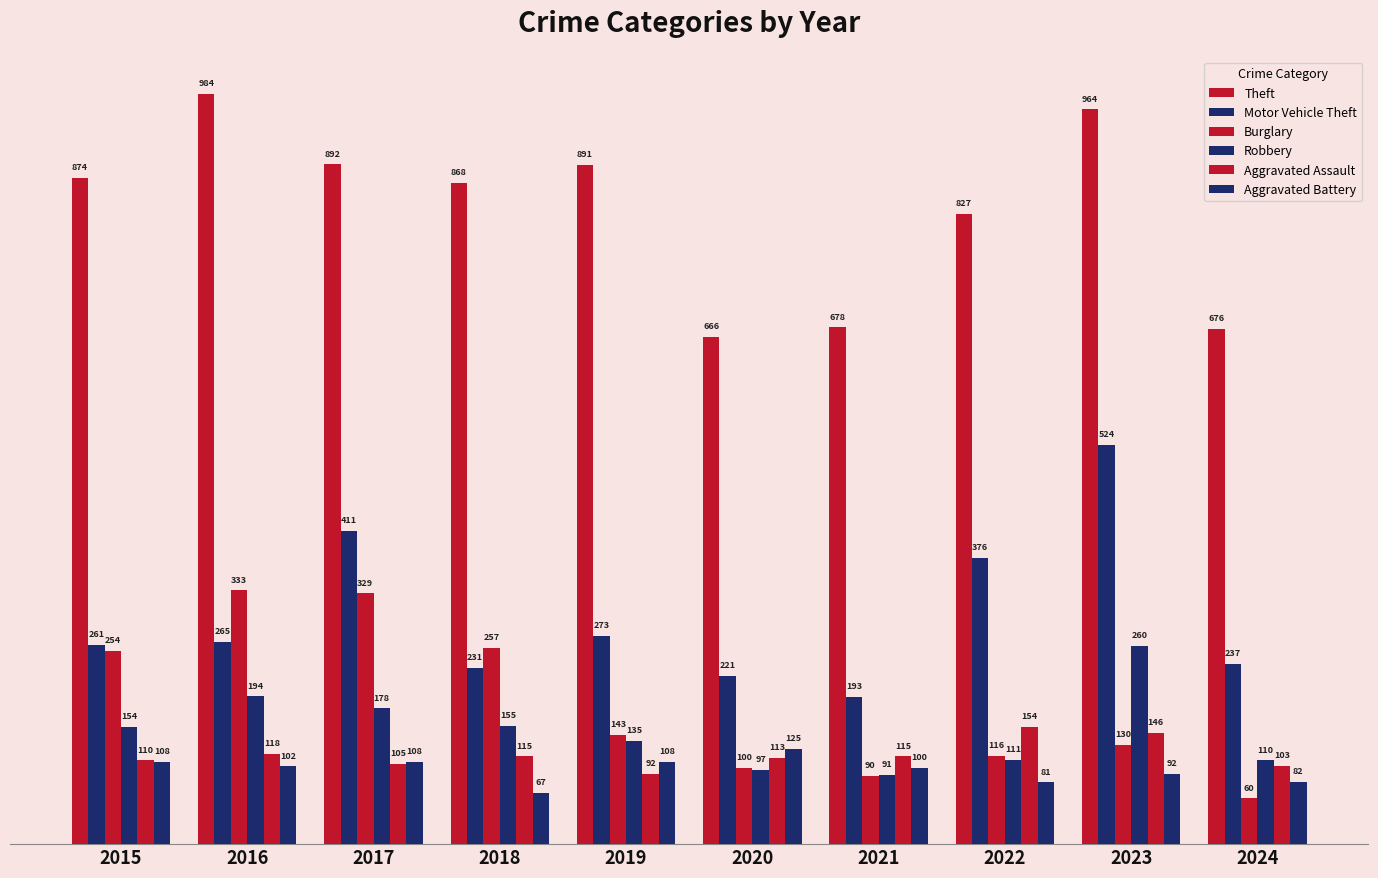

At how many categories does at least one series exceed 718?

7